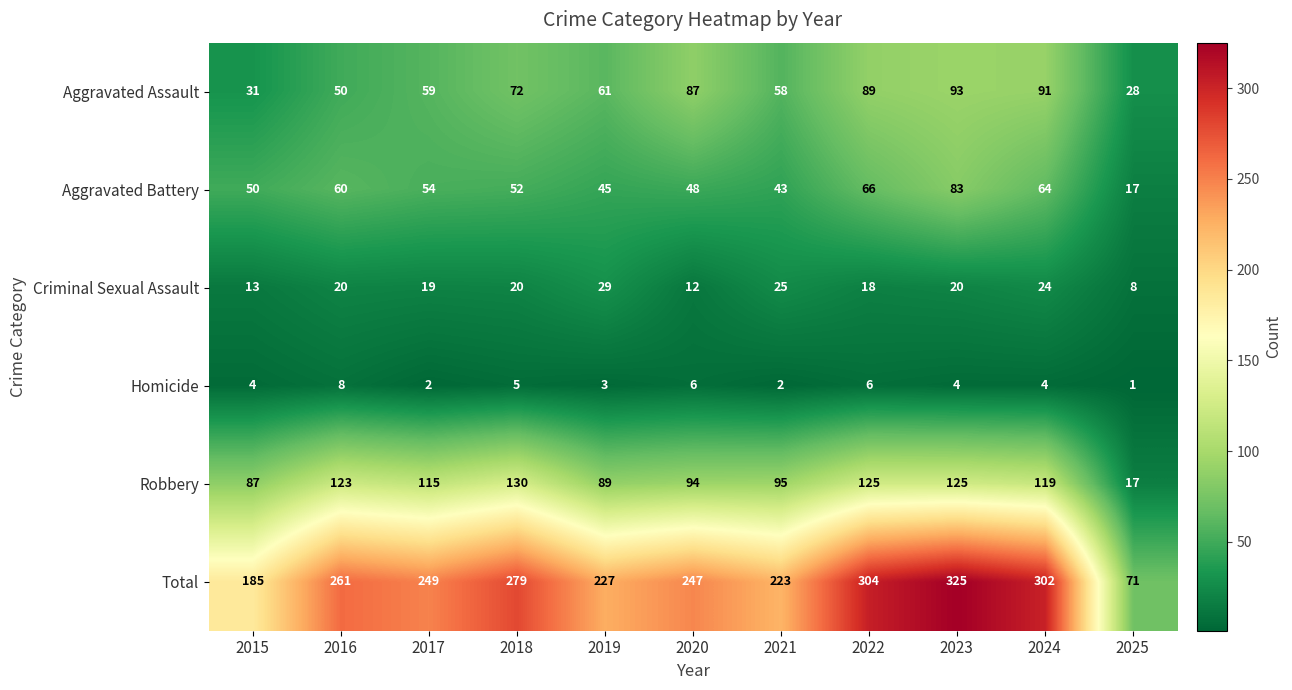

Rank the series by their maximum value, from lowest to highest.

Homicide, Criminal Sexual Assault, Aggravated Battery, Aggravated Assault, Robbery, Total